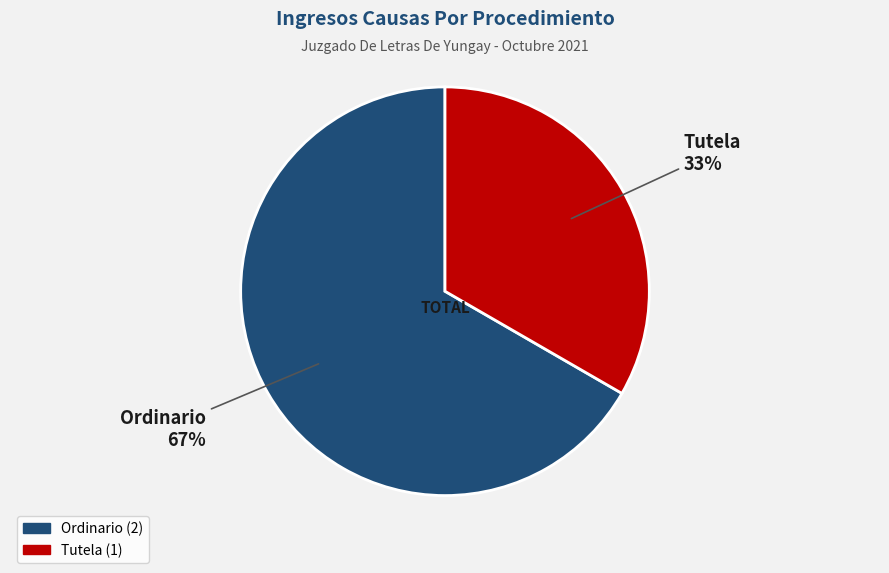

How much of the chart is everything except Ordinario?

33.3%